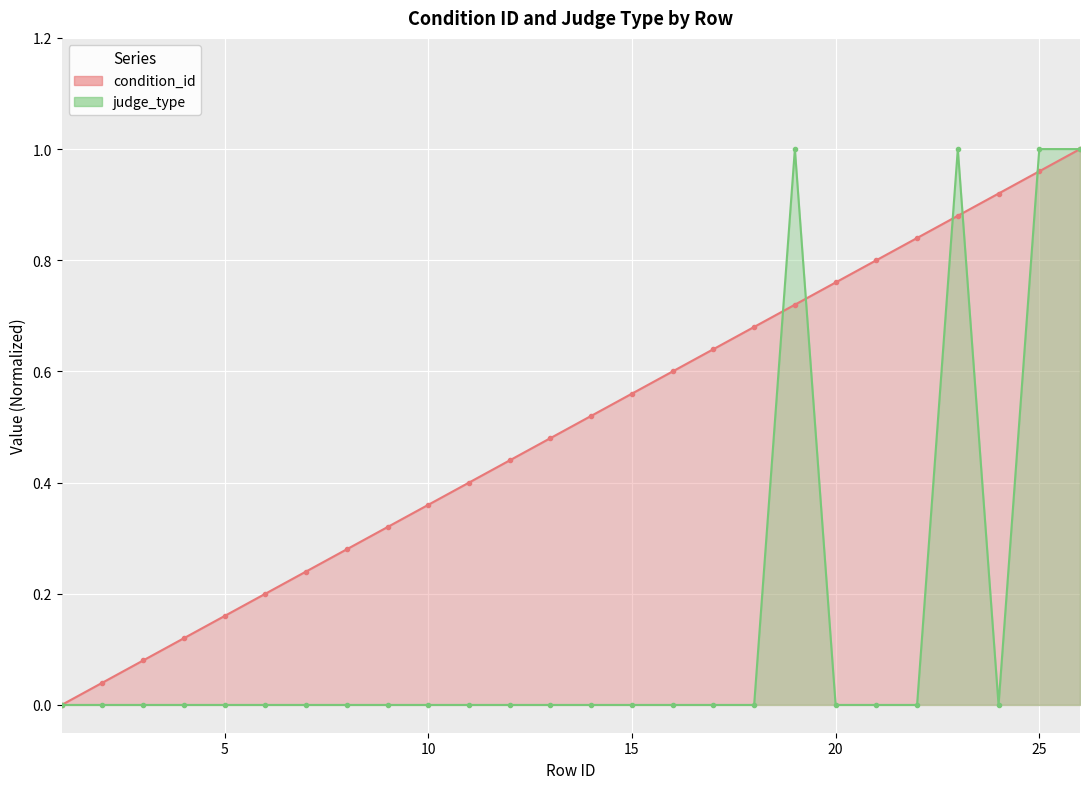

What is the spread (max minus min) of values at 10?

0.4